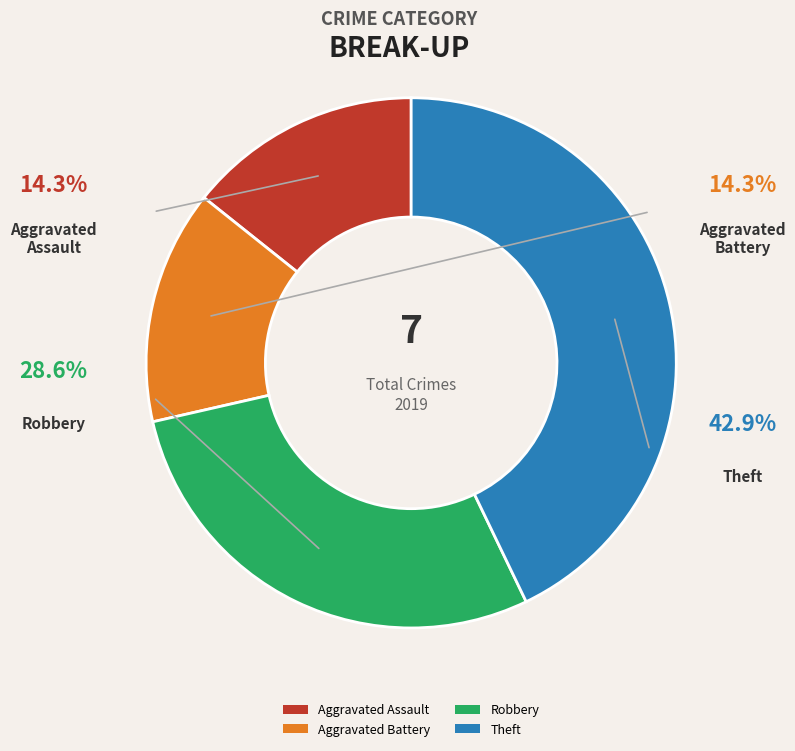

True or false: Theft accounts for 31% of the total.

False